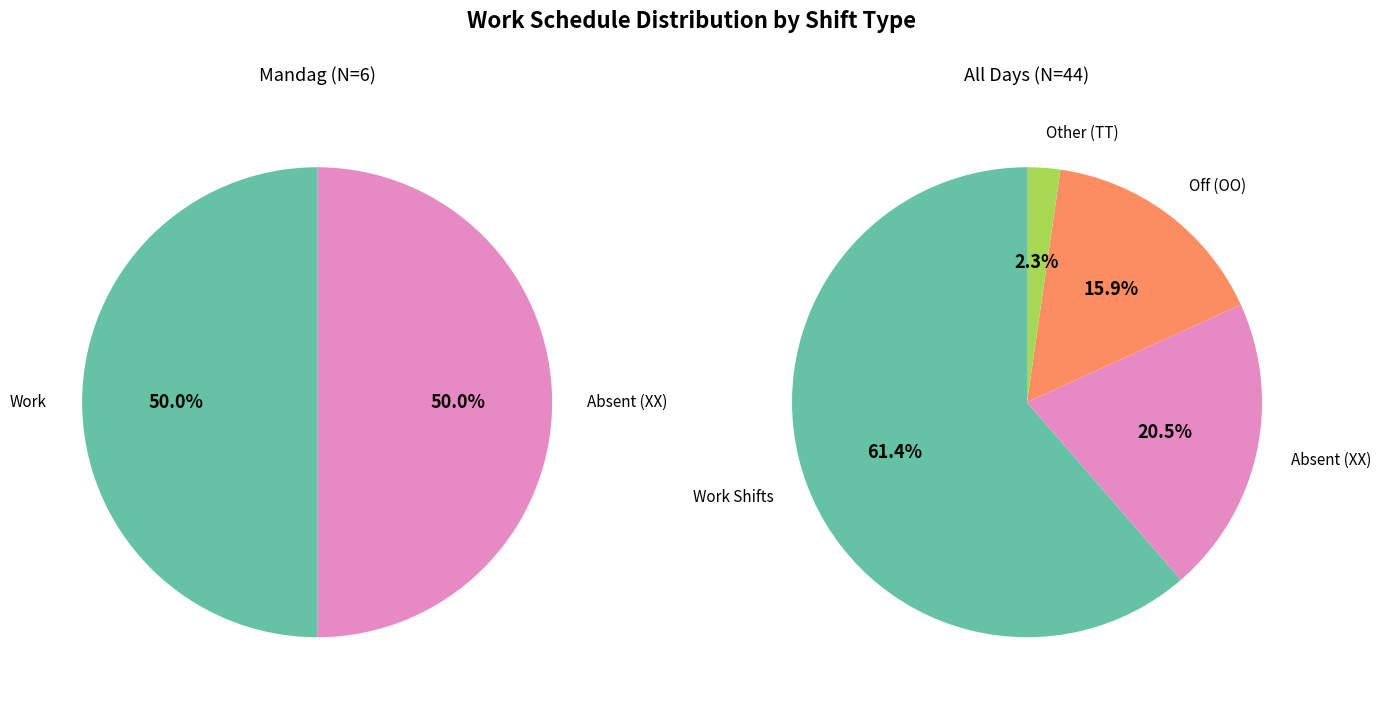

Is it true that Uke 2 is 18% of the pie?

False